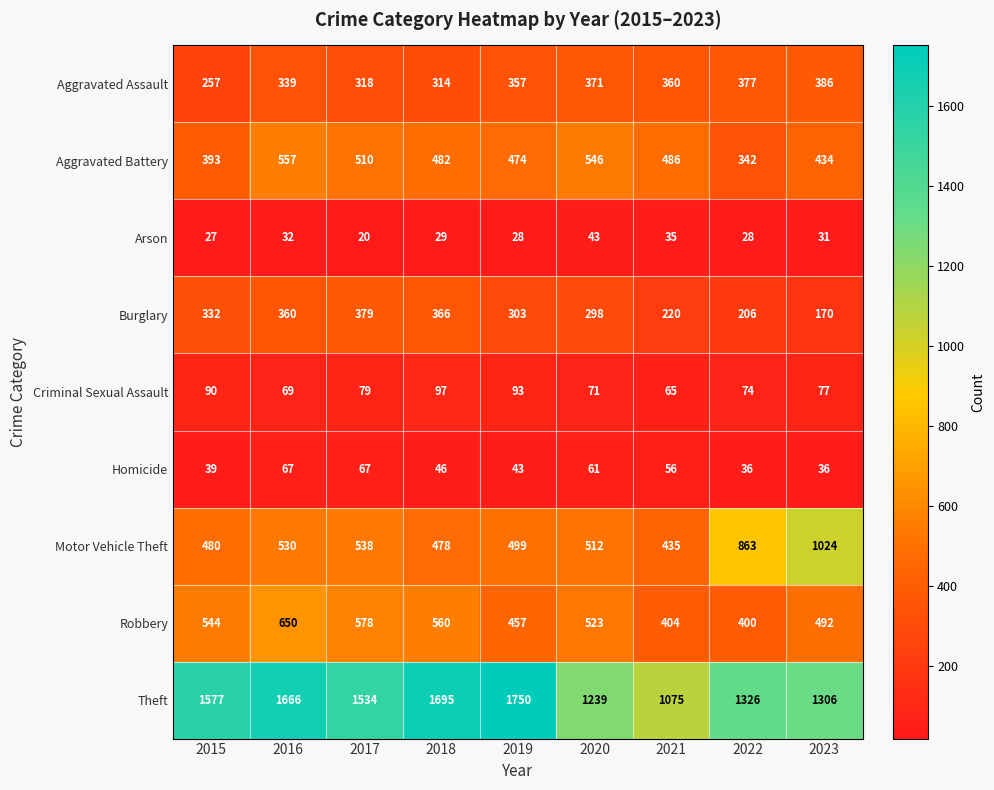

What is the highest value of the Aggravated Assault series?

386